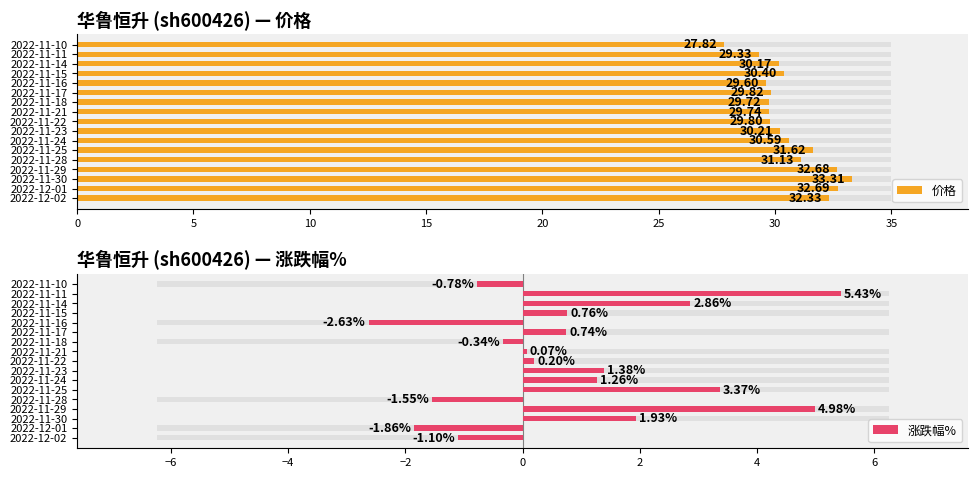

What is the highest value of the 涨跌幅% series?

5.4